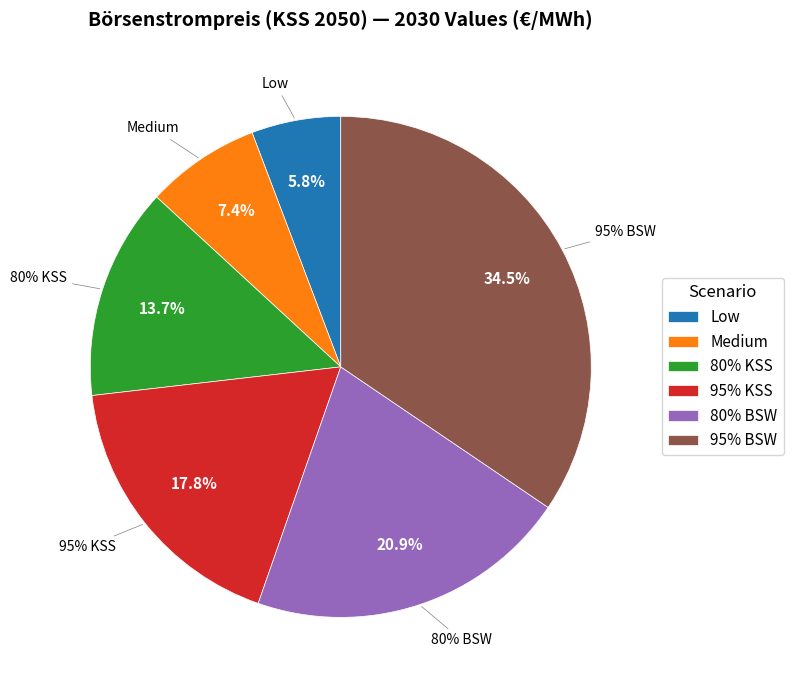

What is the smallest slice in the pie chart?

Low